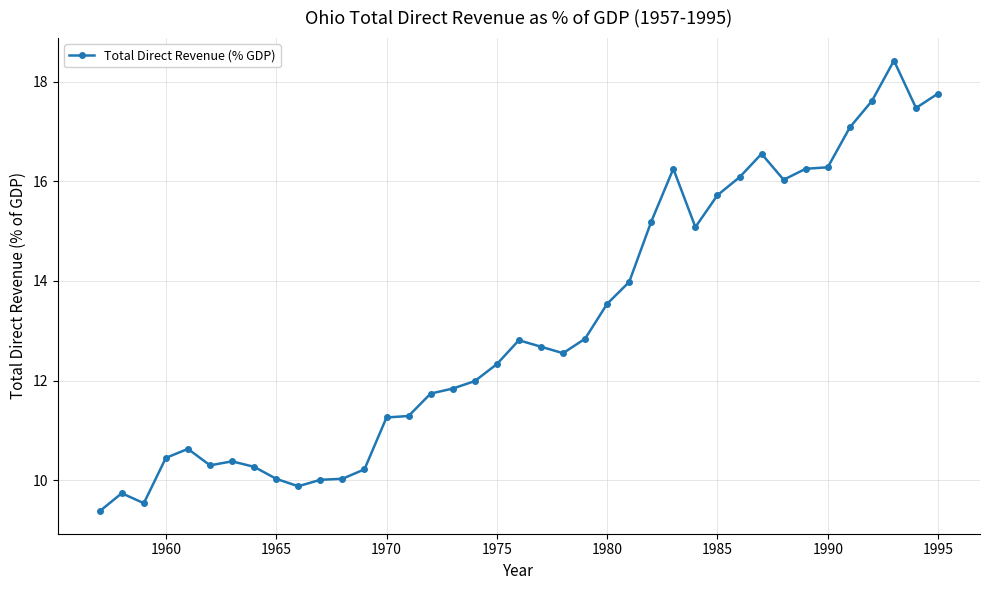

What is the maximum value shown in the chart?

18.4